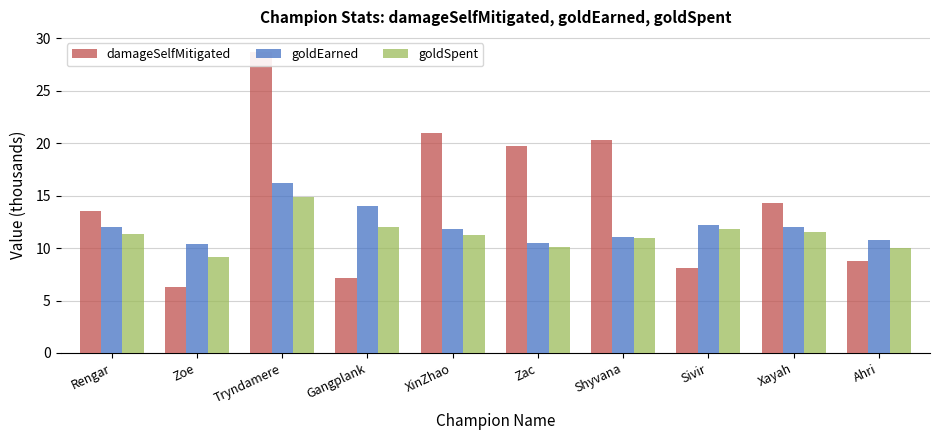

Reading right to left, what are all the values shown in this chart?

damageSelfMitigated: 8.8	14.3	8.1	20.3	19.7	20.9	7.2	28.7	6.3	13.5
goldEarned: 10.8	12.0	12.2	11.1	10.5	11.8	14.0	16.2	10.4	12.0
goldSpent: 10.1	11.5	11.8	10.9	10.1	11.2	12.1	14.8	9.1	11.3